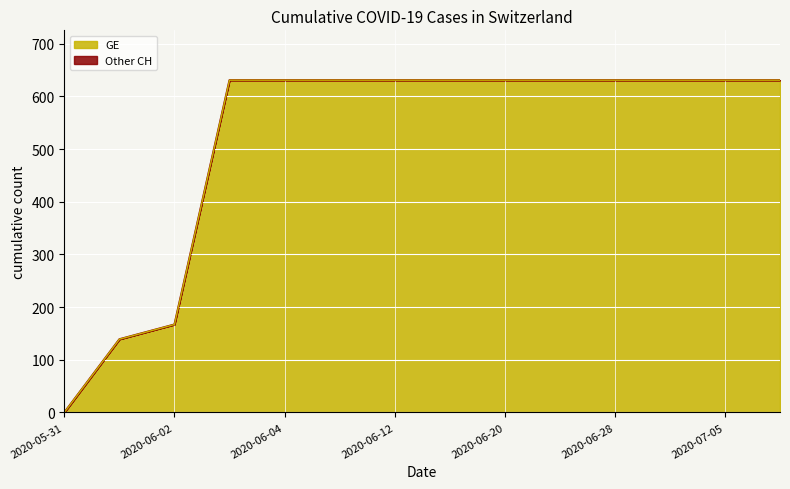

What is the sum of the GE values at 2020-06-03 and 2020-05-31?

631